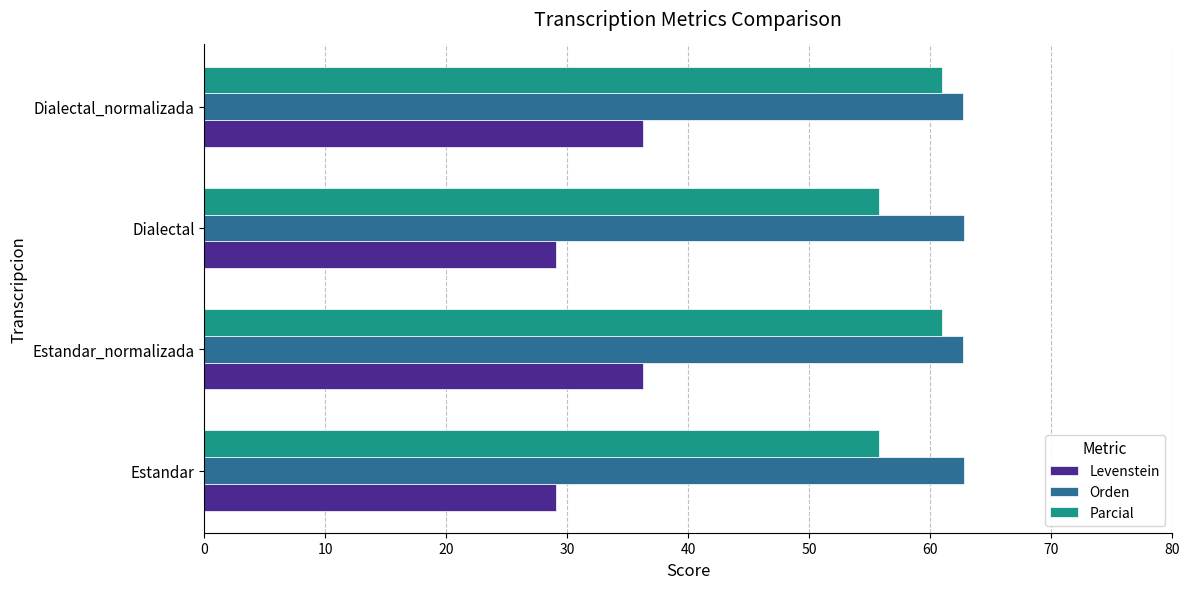

What is the total value across all series at Estandar?

147.7